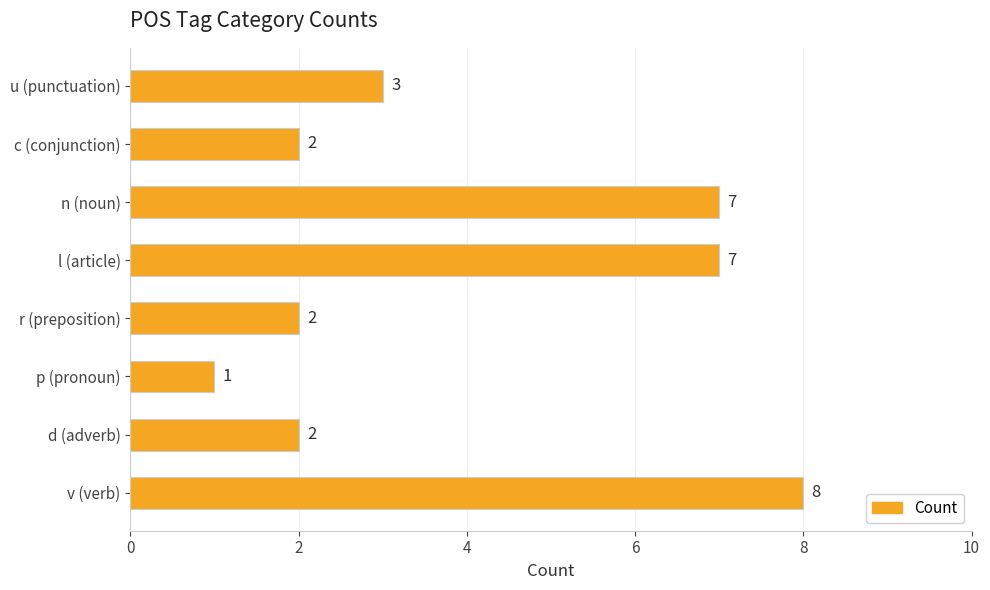

Reading bottom to top, extract all data points from this chart.

v (verb)=8	d (adverb)=2	p (pronoun)=1	r (preposition)=2	l (article)=7	n (noun)=7	c (conjunction)=2	u (punctuation)=3